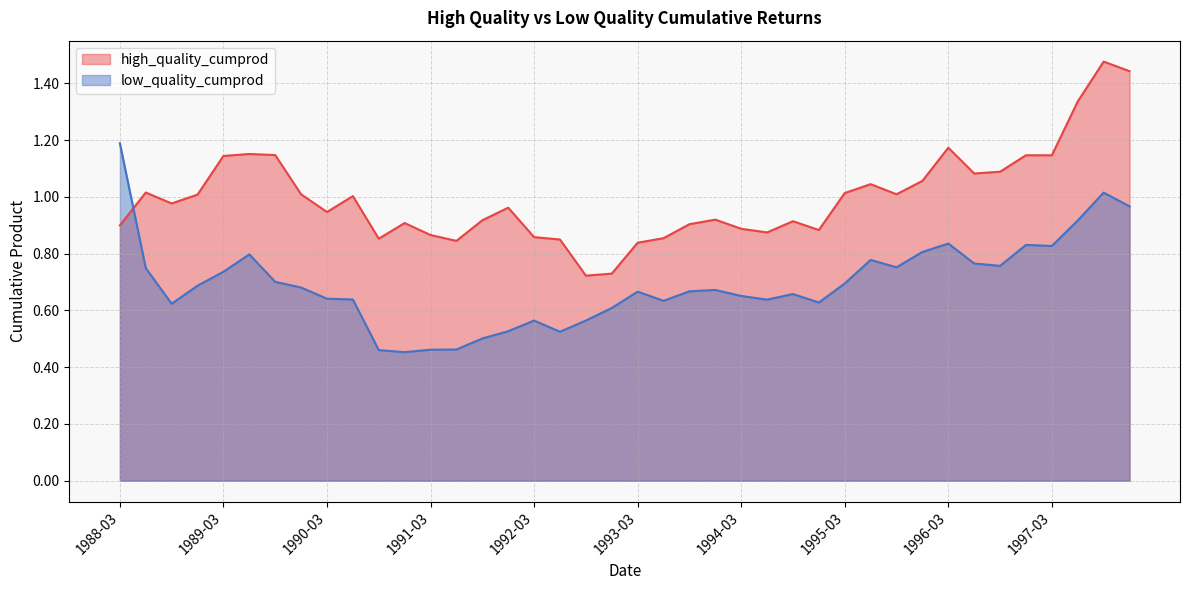

Rank the series by their average value, from lowest to highest.

low_quality_cumprod, high_quality_cumprod